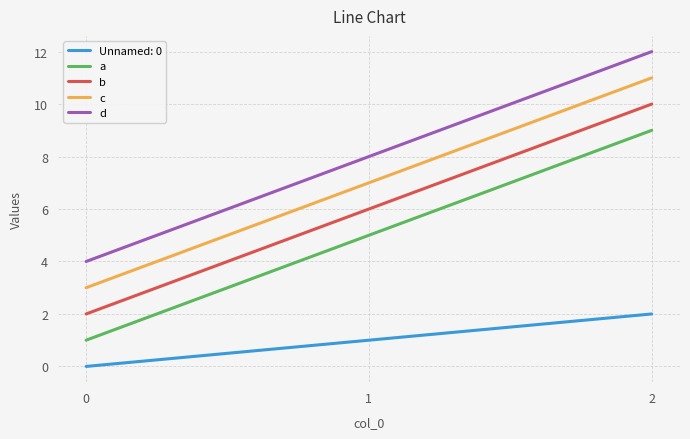

What is the spread (max minus min) of values at 1?

7